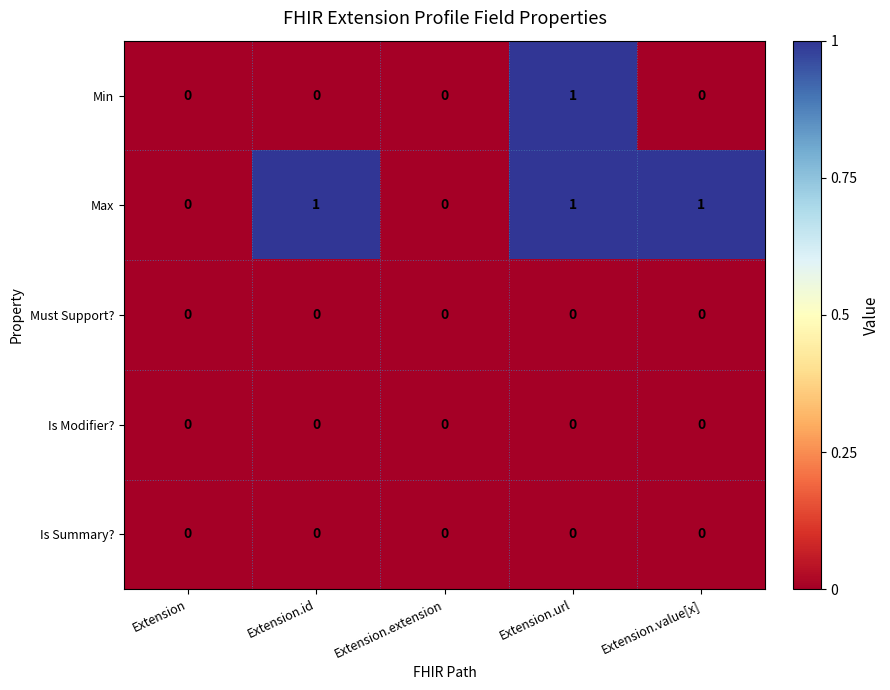

Is the value of Is Summary? at Extension.value[x] greater than the value of Min at Extension.url?

No